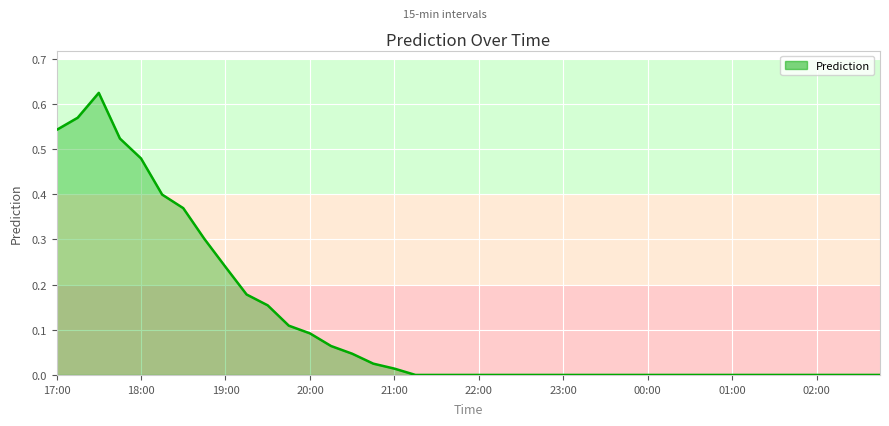

Does the chart have visible grid lines?

Yes